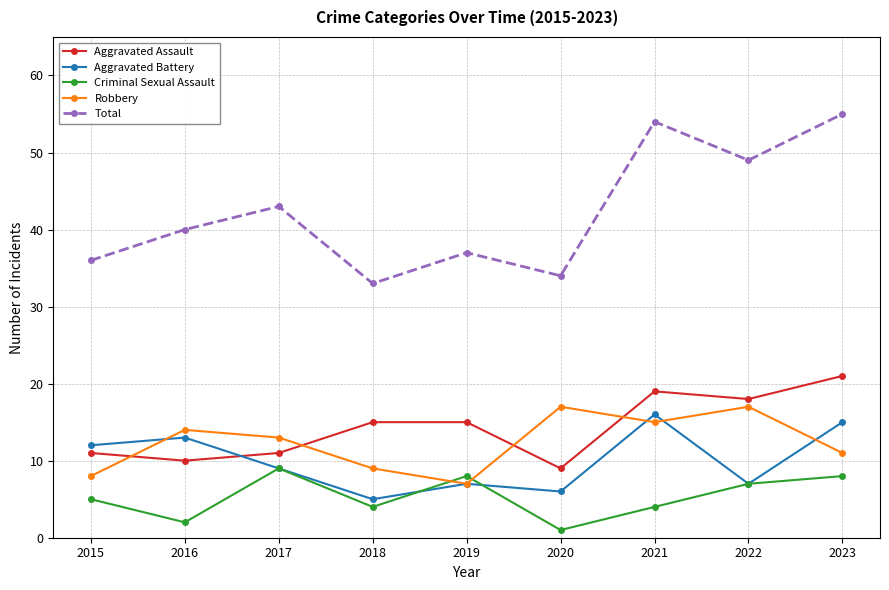

True or false: Total and Criminal Sexual Assault cross at least once.

False